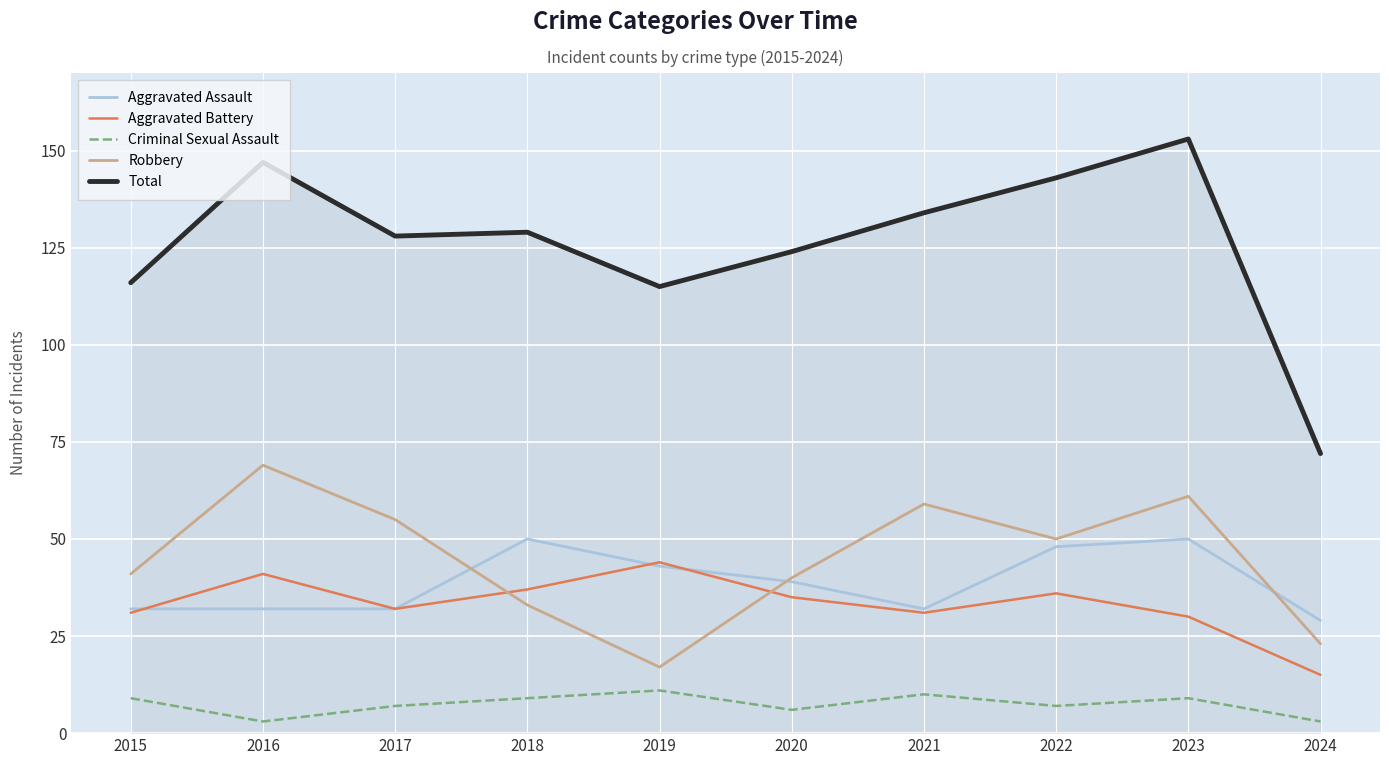

Where is Aggravated Assault nearest to the value 39?

2020